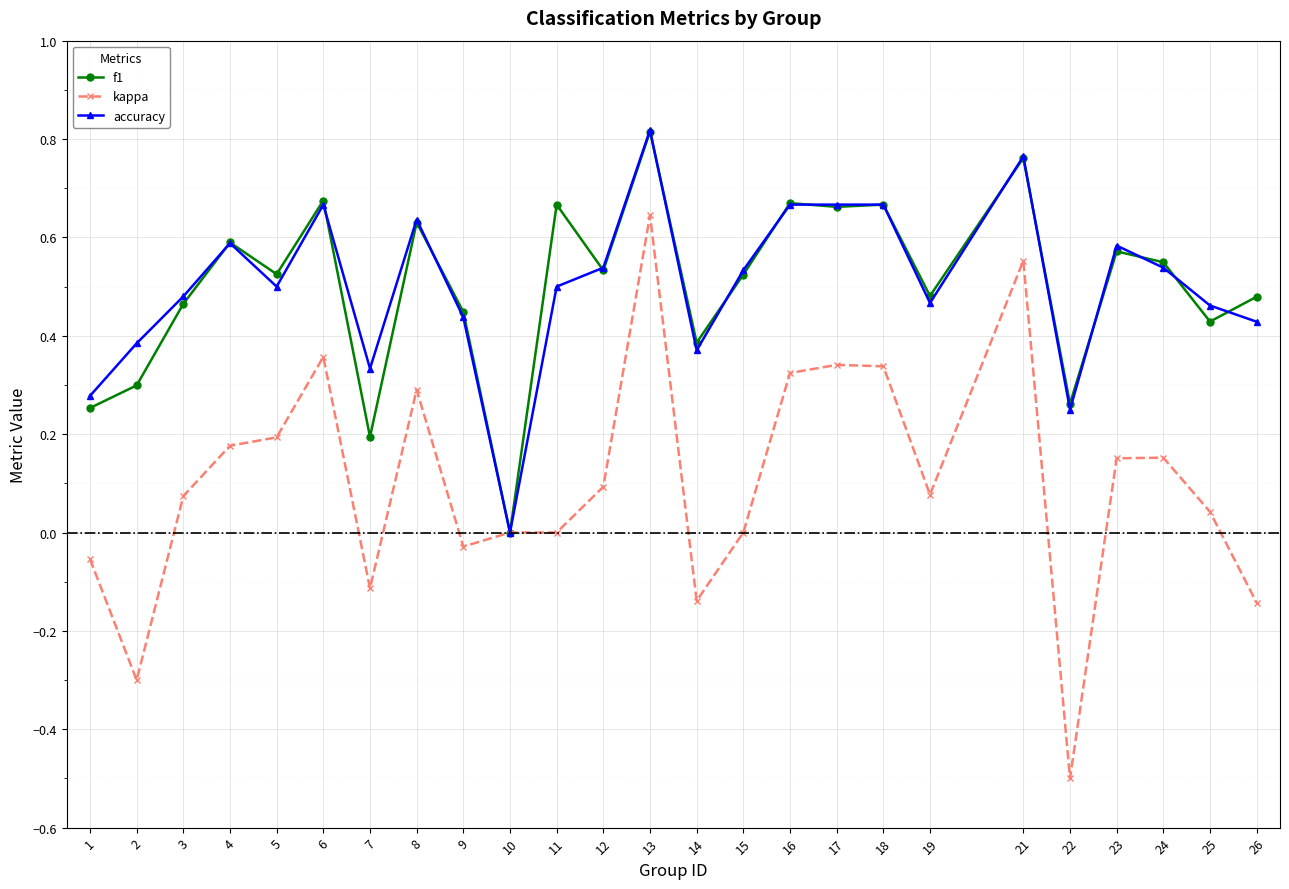

True or false: f1 and accuracy intersect in this chart.

True